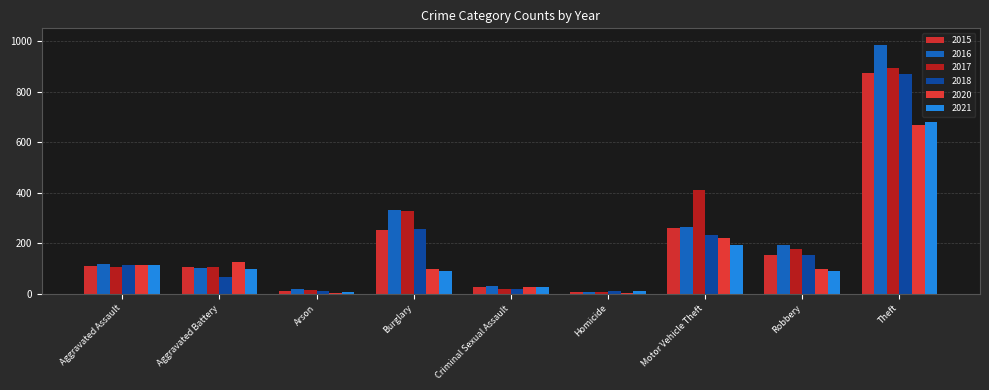

List the series in order of their peak value, lowest first.

2020, 2021, 2018, 2015, 2017, 2016